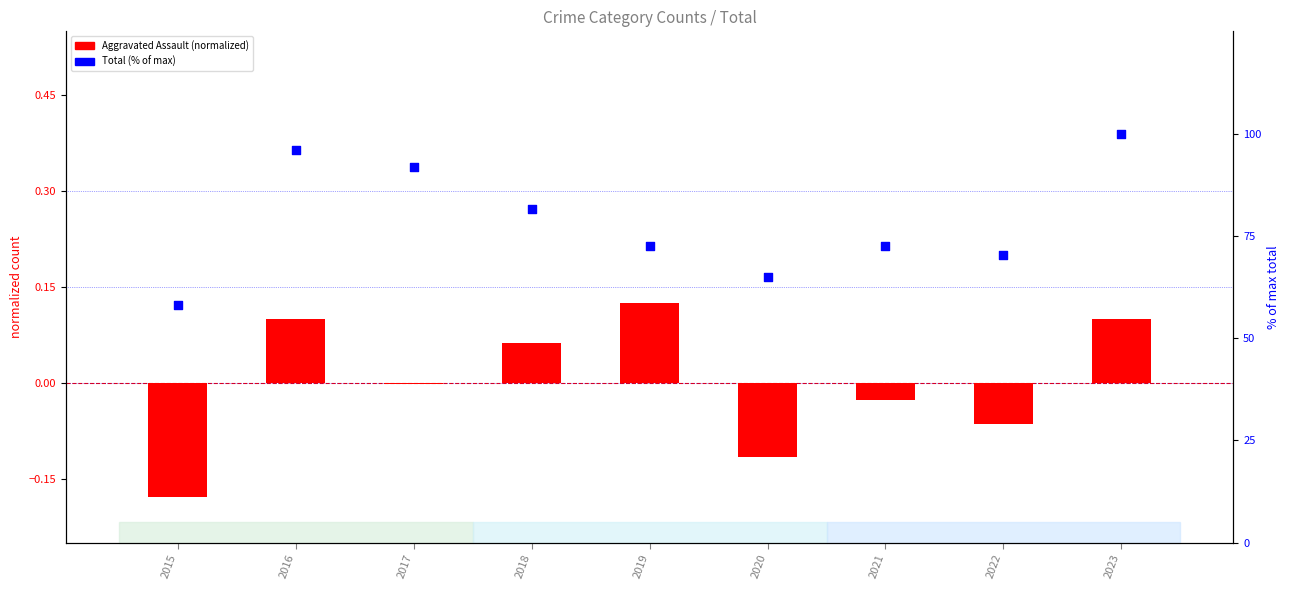

What are all the series names shown in the legend?

Aggravated Assault (normalized), Total (% of max)